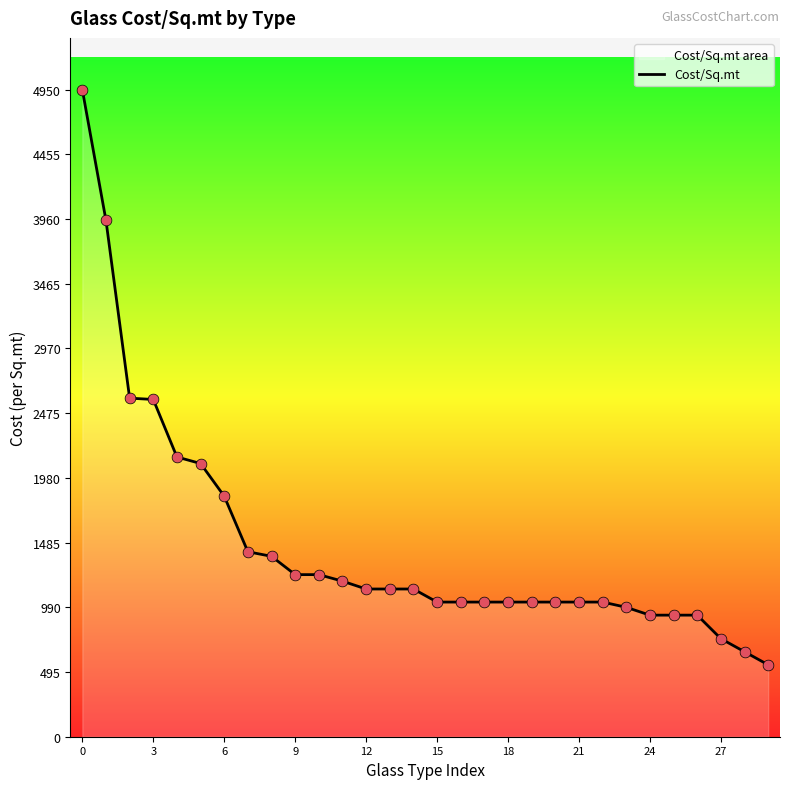

What is the difference between the maximum and minimum values?

4400